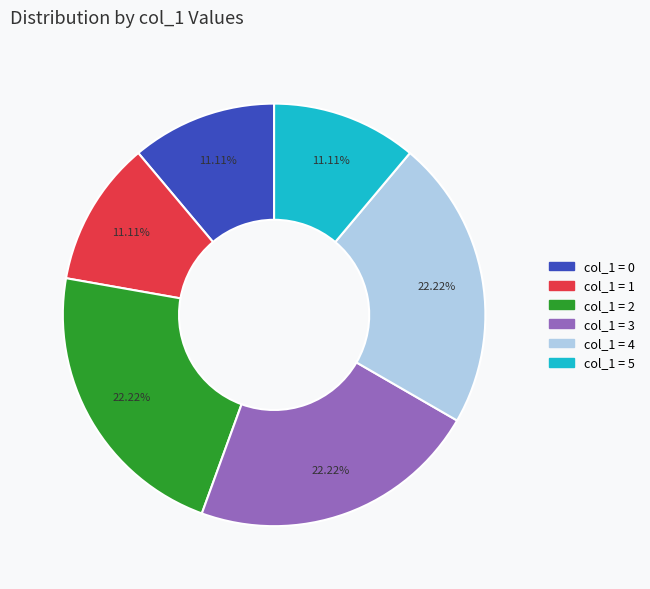

Is there any slice that represents more than half of the pie?

No